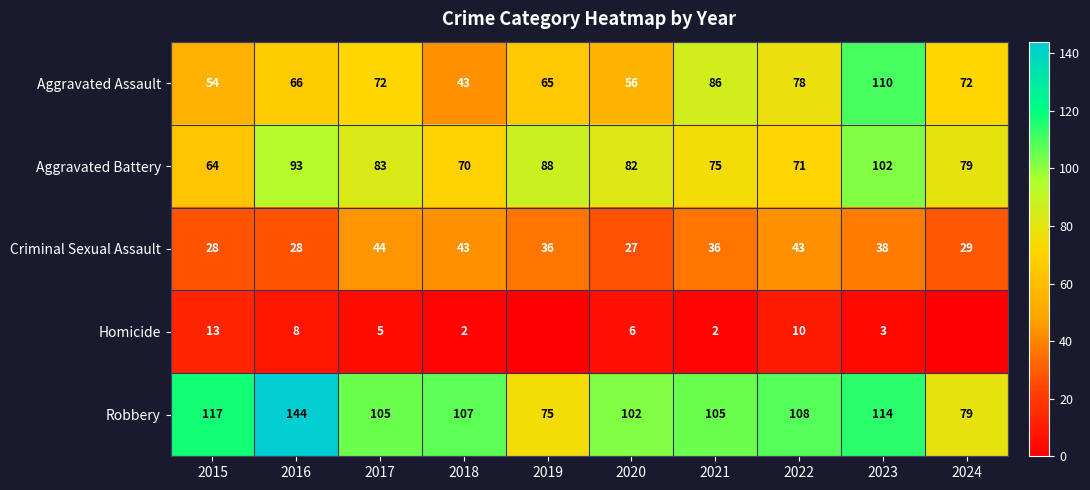

What is the maximum value for Aggravated Assault?

110